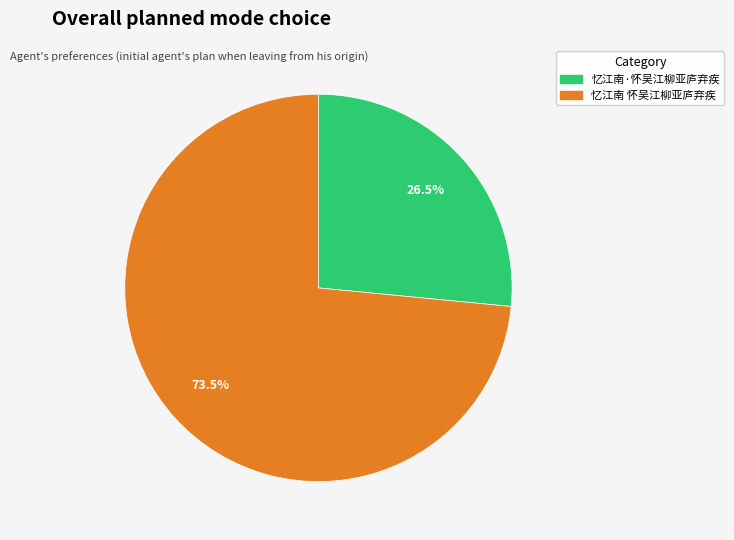

Is 忆江南 怀吴江柳亚庐弃疾 the majority of the pie?

Yes